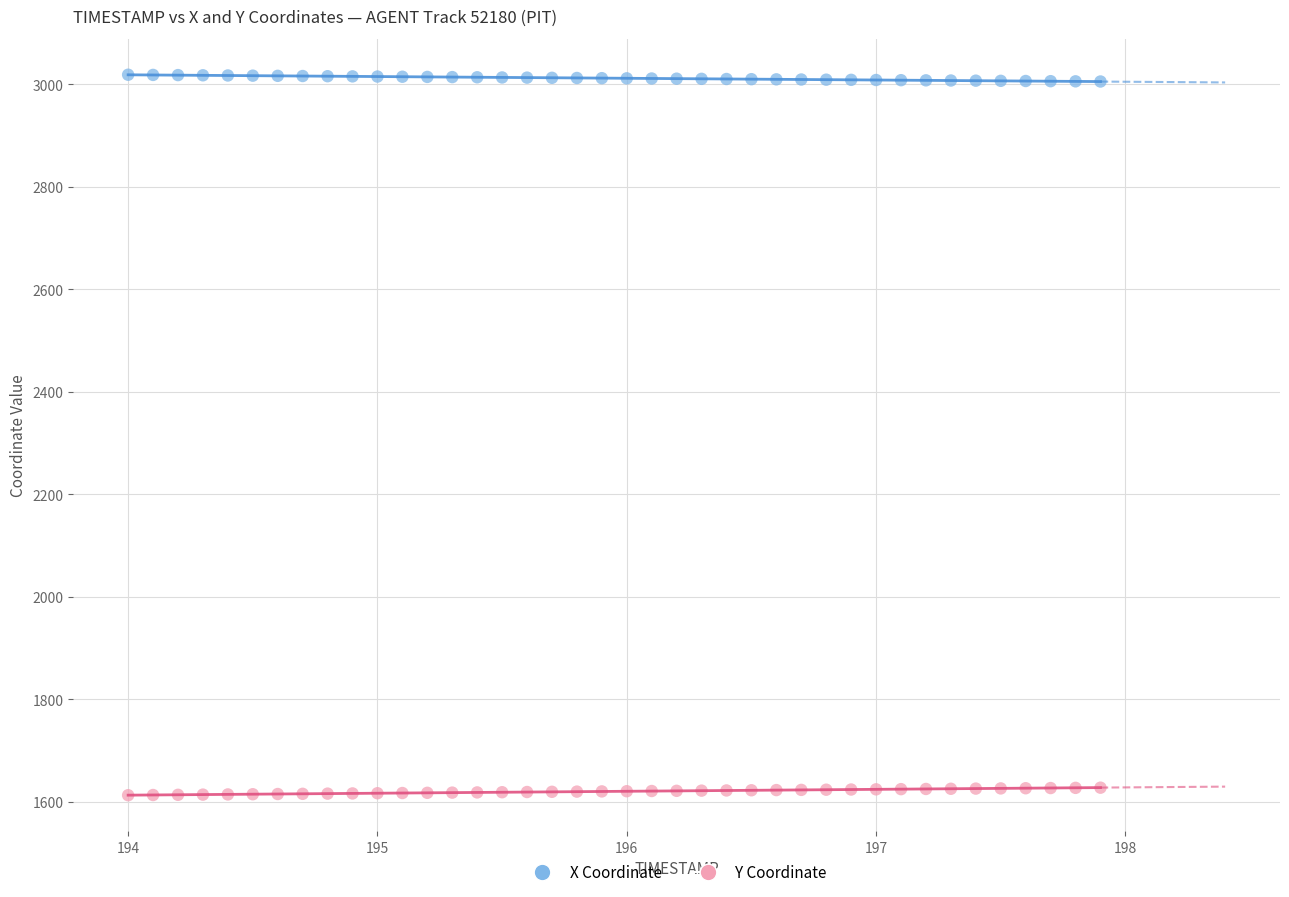

Across all data points, what is the range of X values (max minus min)?

3.9